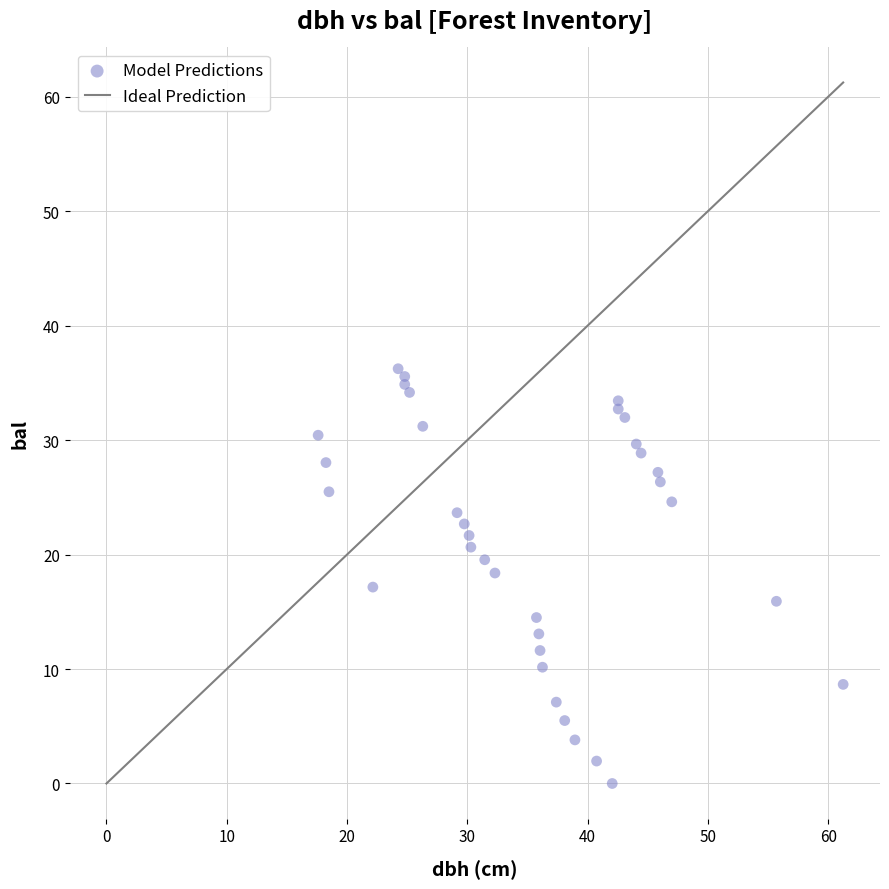

What is the range of X values (max minus min)?

43.6